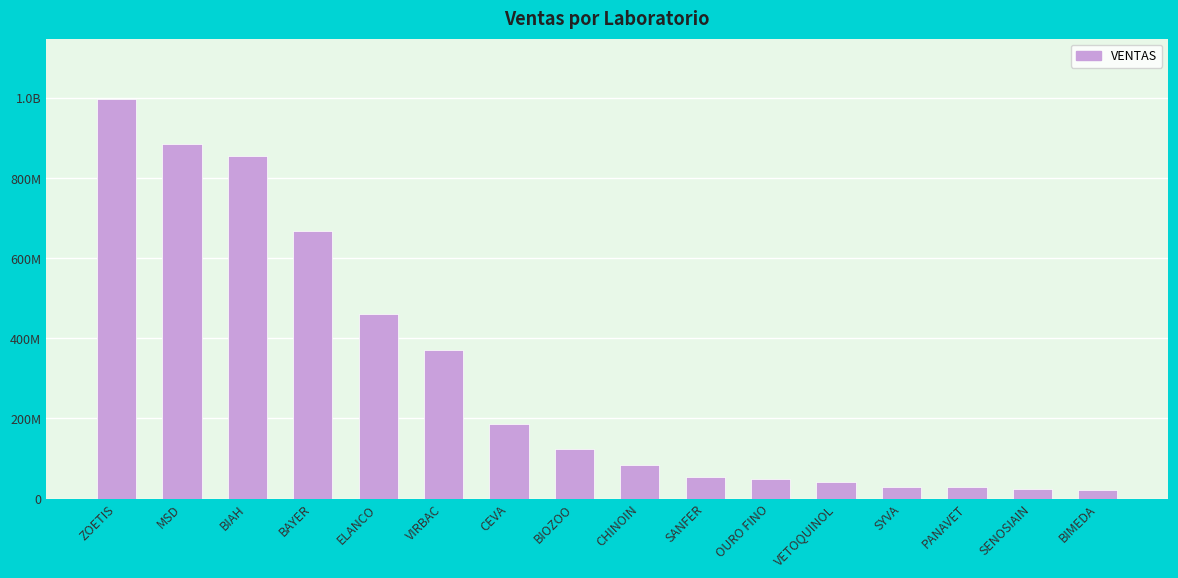

Reading left to right, what are all the values shown in this chart?

ZOETIS=998904534.2	MSD=884288786.6	BIAH=854622122.8	BAYER=667661272.3	ELANCO=459809387.1	VIRBAC=369884460.4	CEVA=185954528.3	BIOZOO=122785718.9	CHINOIN=84252063.3	SANFER=52843134.9	OURO FINO=49018980.0	VETOQUINOL=42170027.6	SYVA=28641594.3	PANAVET=28432729.3	SENOSIAIN=25006661.0	BIMEDA=20597675.5